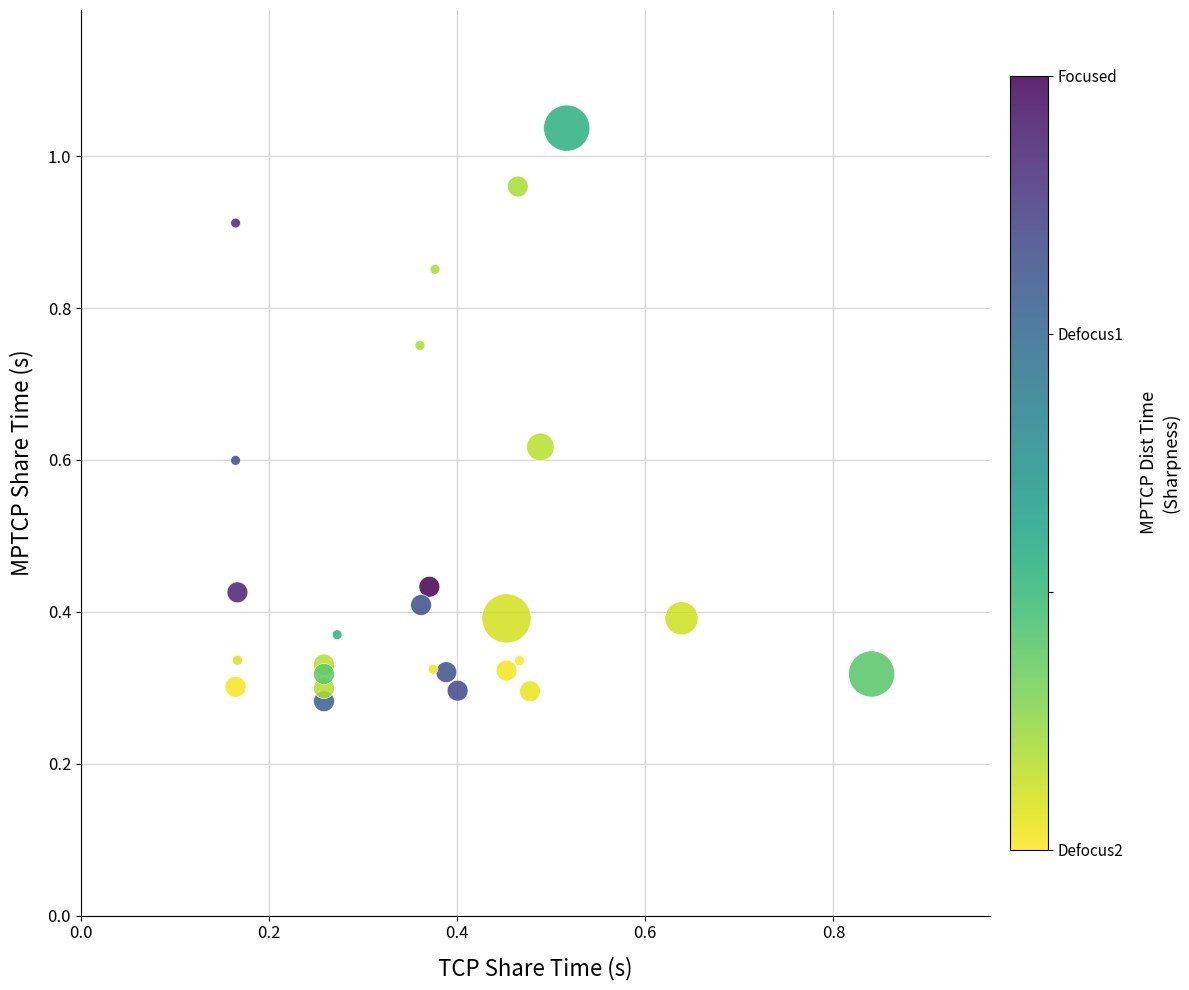

What is the range of X values (max minus min)?

0.7